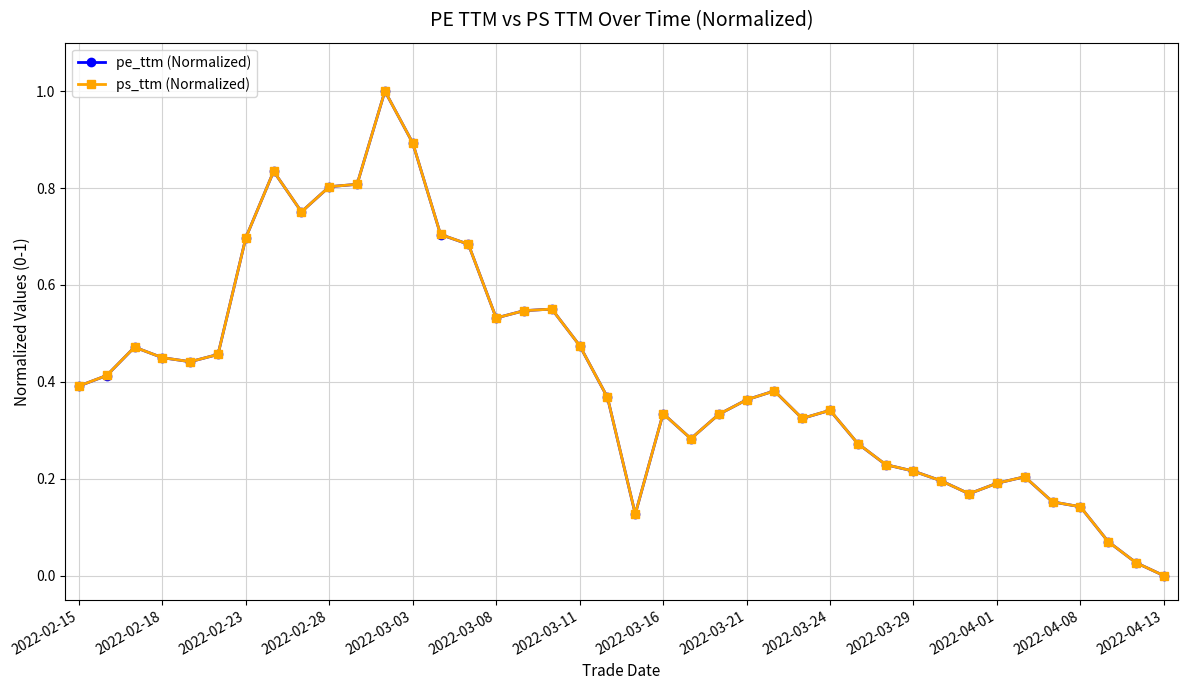

True or false: pe_ttm (Normalized) has more than 0 points higher than both neighbors.

True